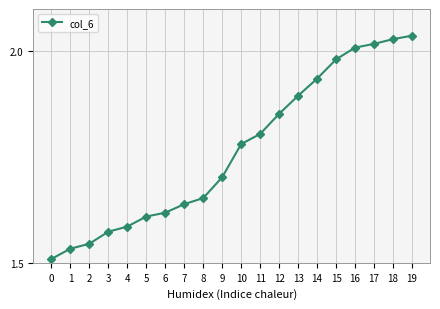

Is this an area chart (filled region under the line)?

No